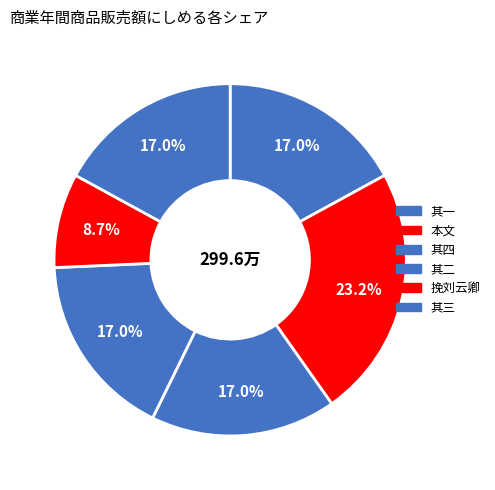

Count the number of slices in the pie.

6